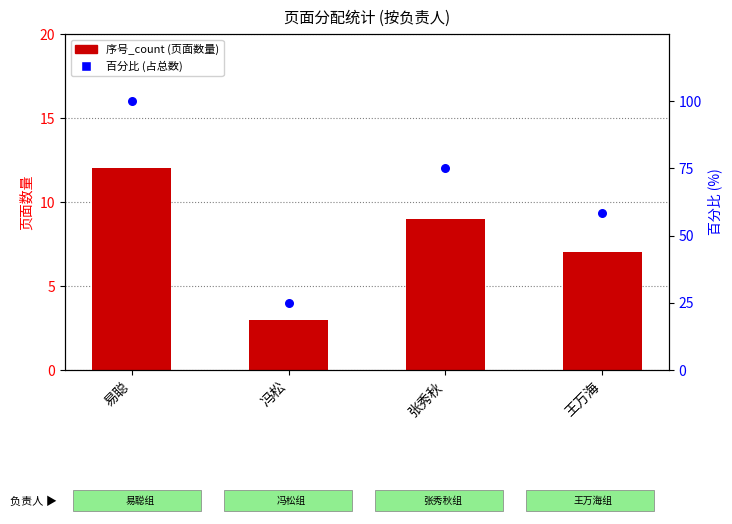

Which series contains the lowest Y value?

序号_count